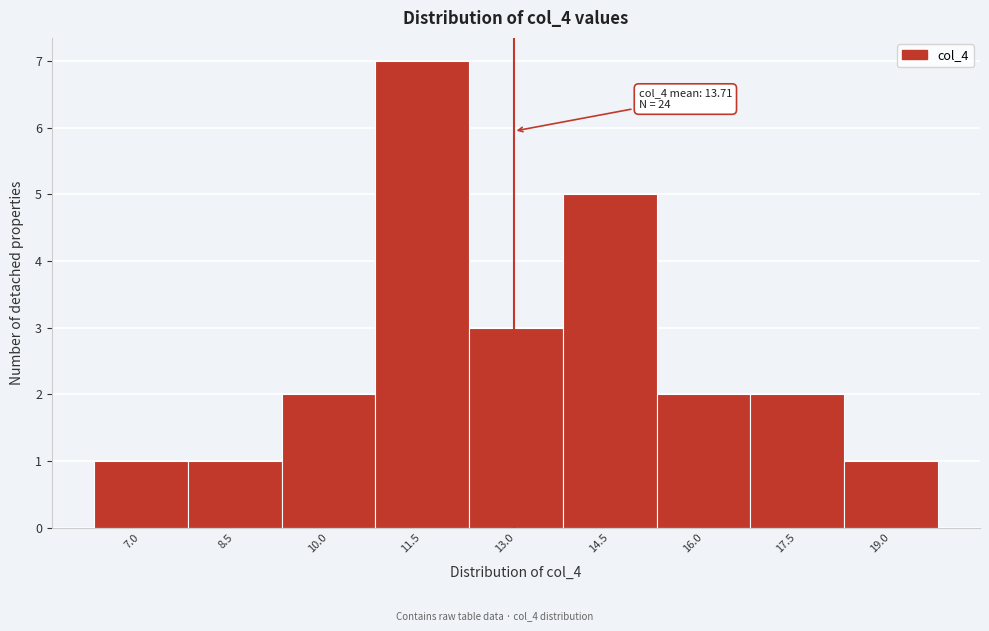

Reading right to left, extract all data points from this chart.

19.0=1	17.5=2	16.0=2	14.5=5	13.0=3	11.5=7	10.0=2	8.5=1	7.0=1